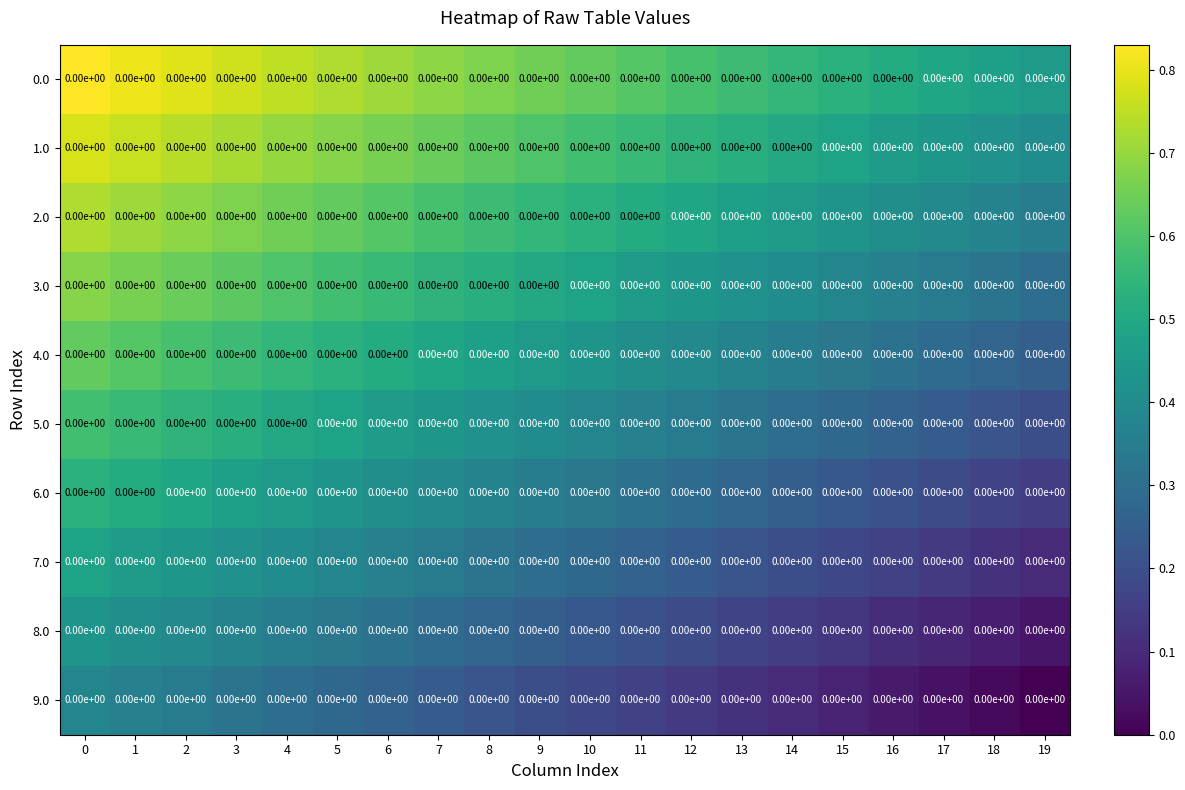

How many 3.0 values are between 0 and 1?

20